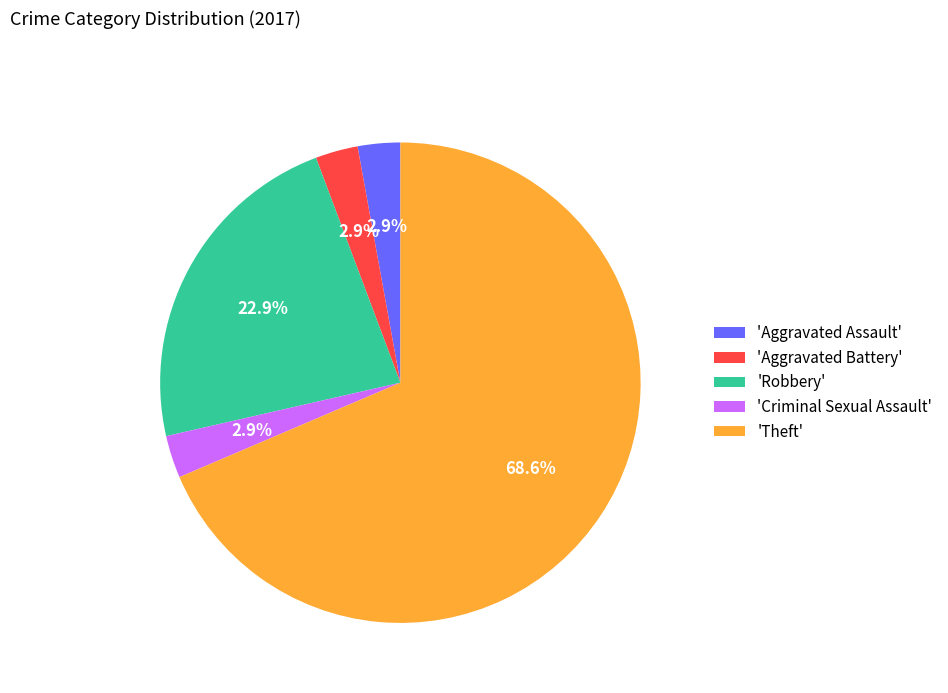

What percentage is NOT represented by 'Aggravated Battery'?

97.1%